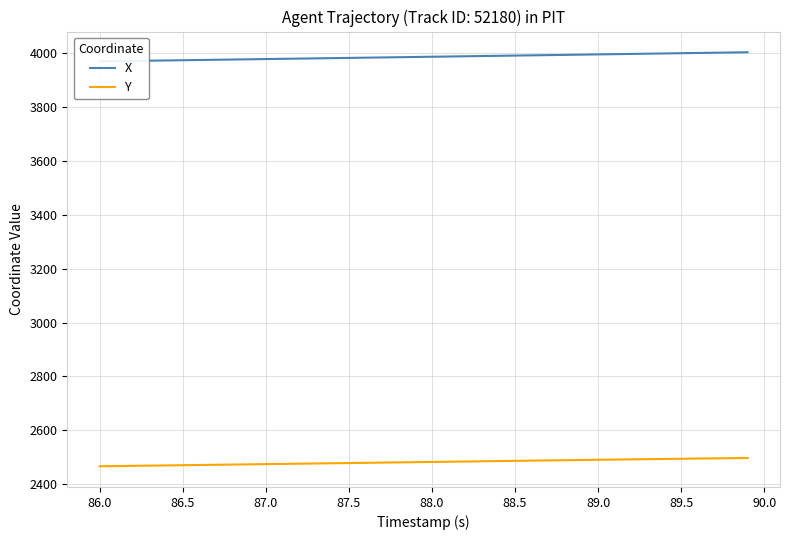

What is the maximum value for Y?

2497.0